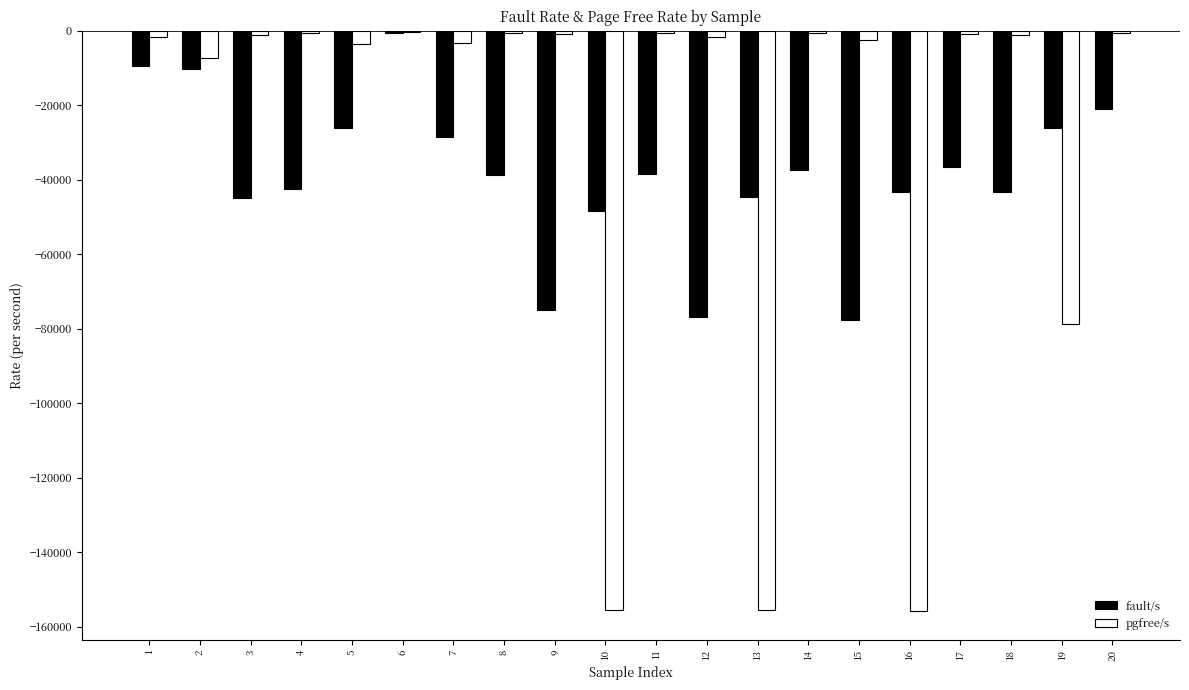

Is the value of pgfree/s at 4 greater than the value of fault/s at 15?

Yes